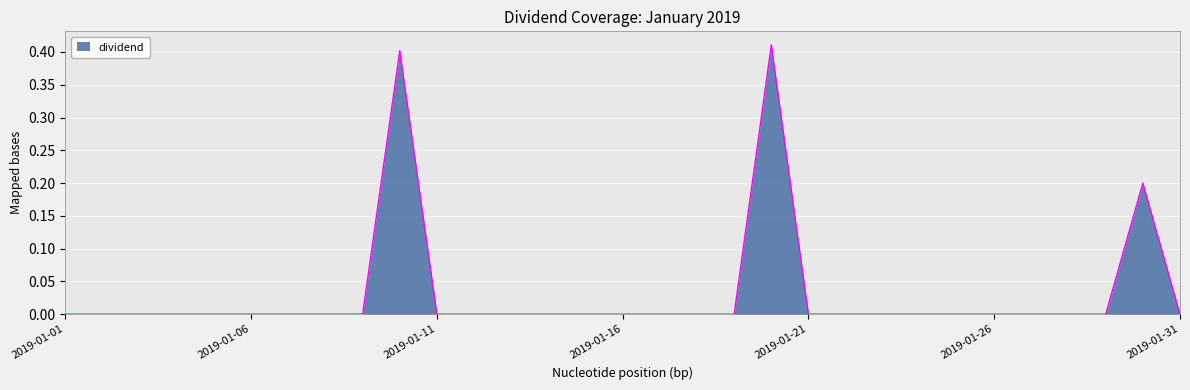

At which category does the data reach its first local peak?

2019-01-10